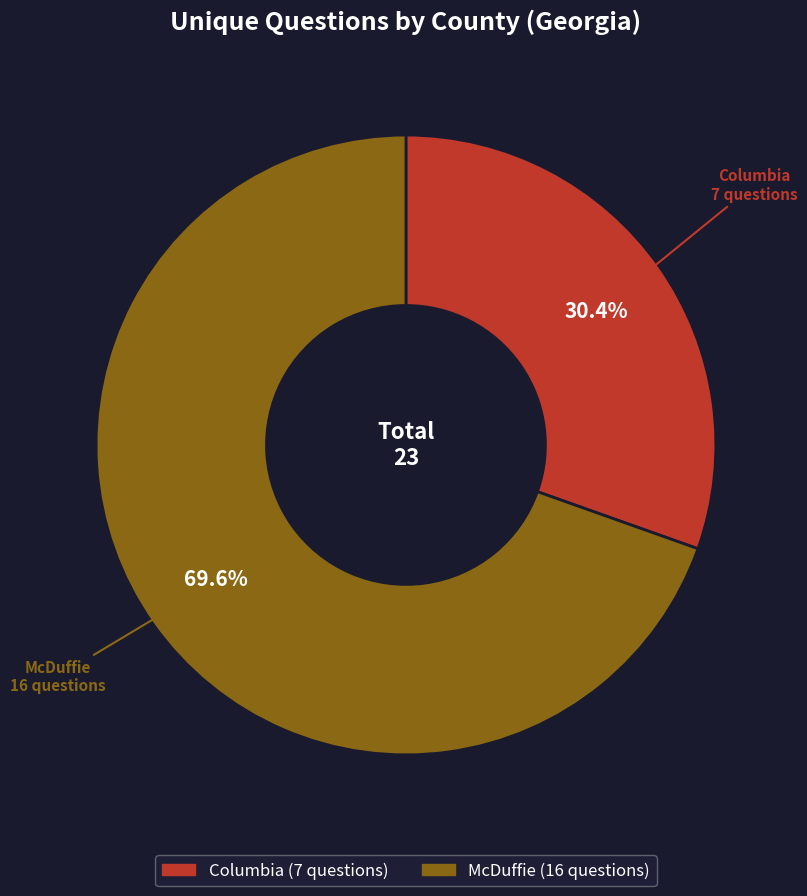

How many segments does this pie chart have?

2